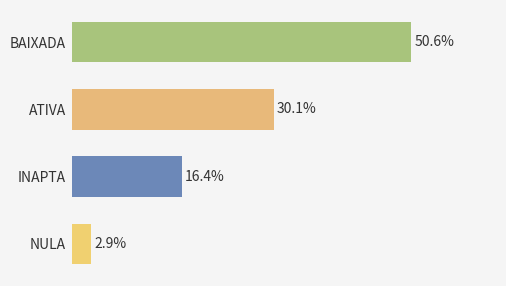

Rank the categories by value from highest to lowest.

BAIXADA, ATIVA, INAPTA, NULA